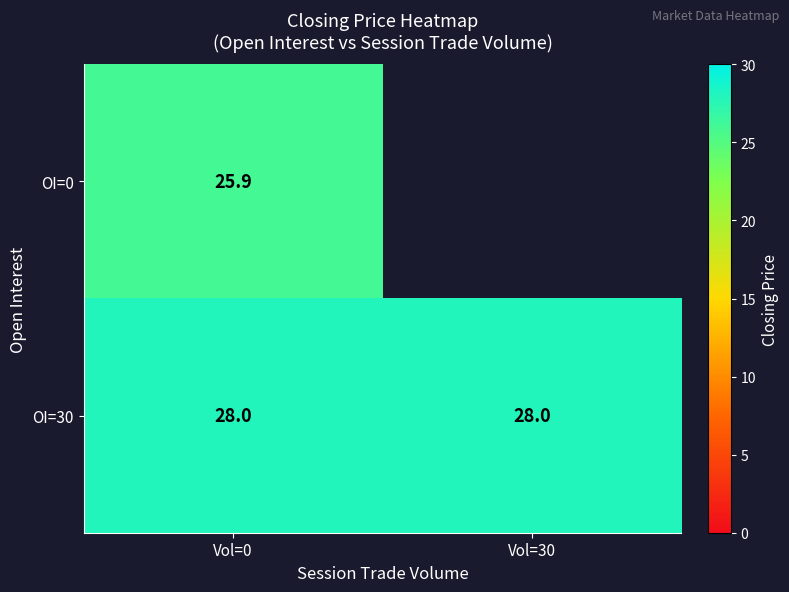

True or false: OI=0 has a value of 25.9 at Vol=0.

True